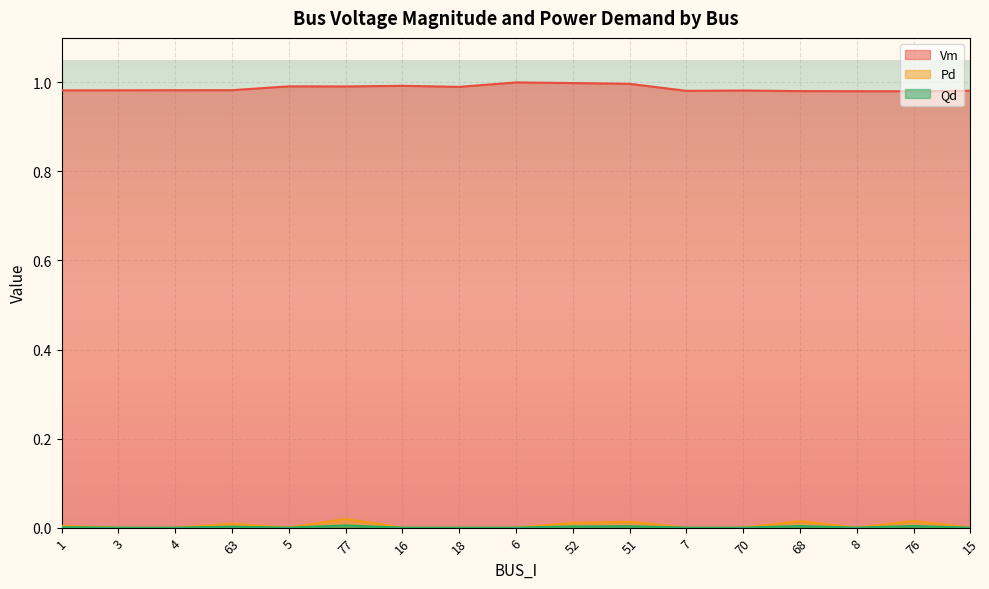

Where is Vm nearest to the value 0?

76